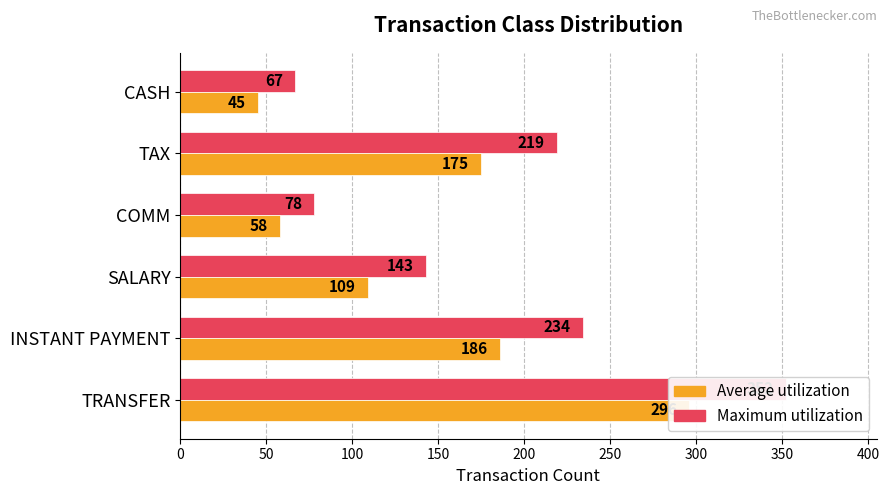

What is the difference between the maximum and minimum values in the Maximum utilization series?

285